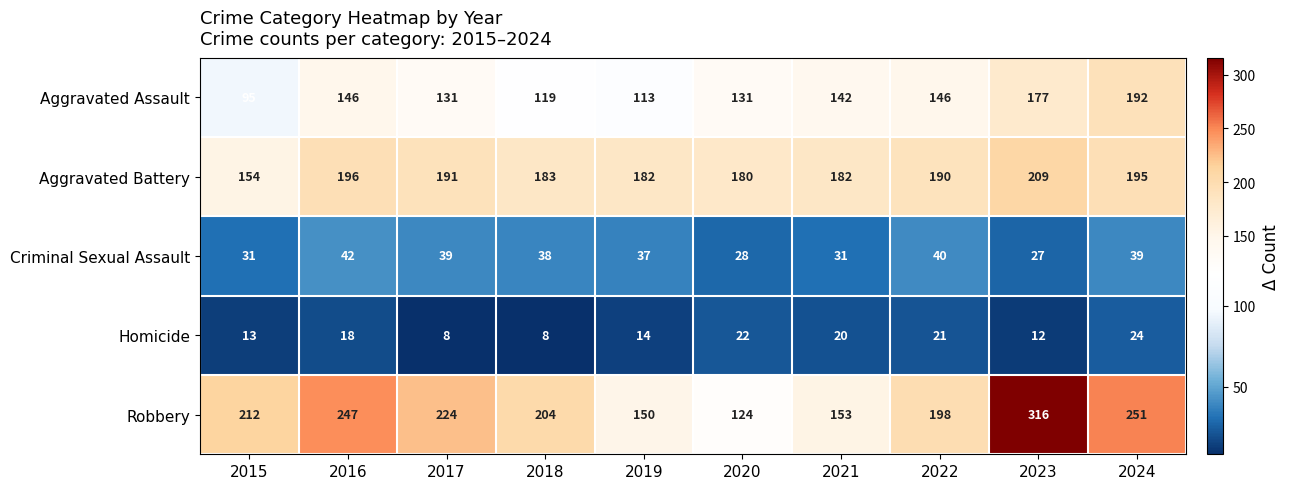

Read the Robbery value at 2021, to the nearest 50.

150